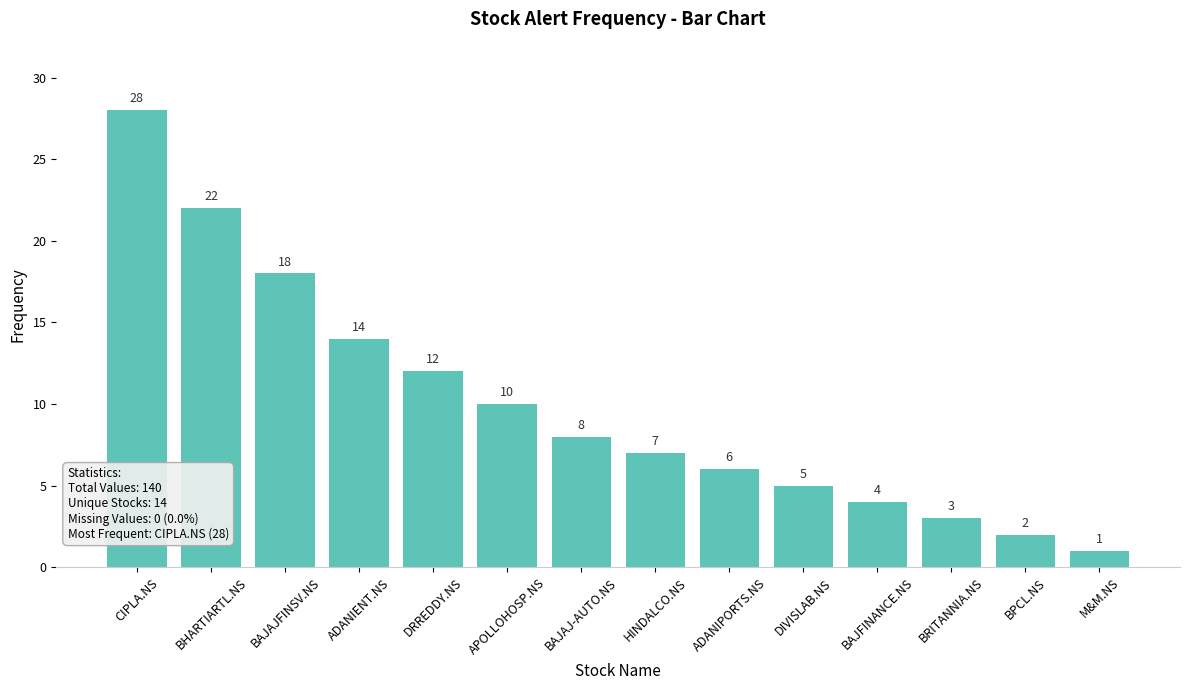

What is the label of the 4th bar from the left?

ADANIENT.NS